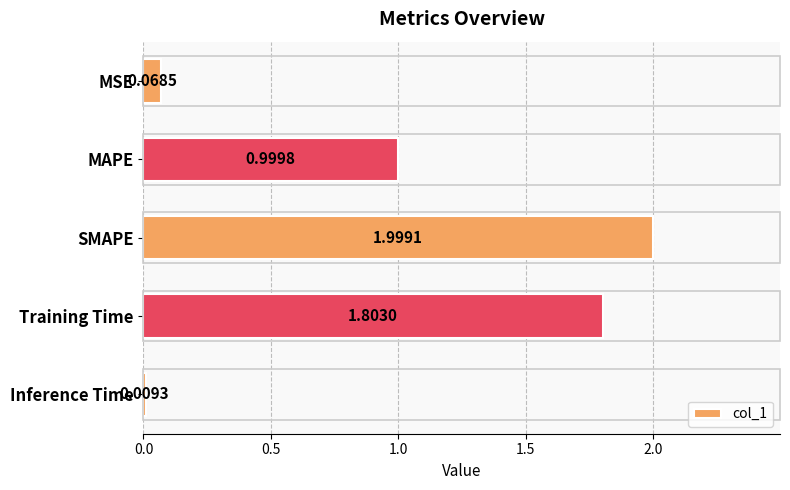

What is the label of the 2nd bar from the top?

MAPE